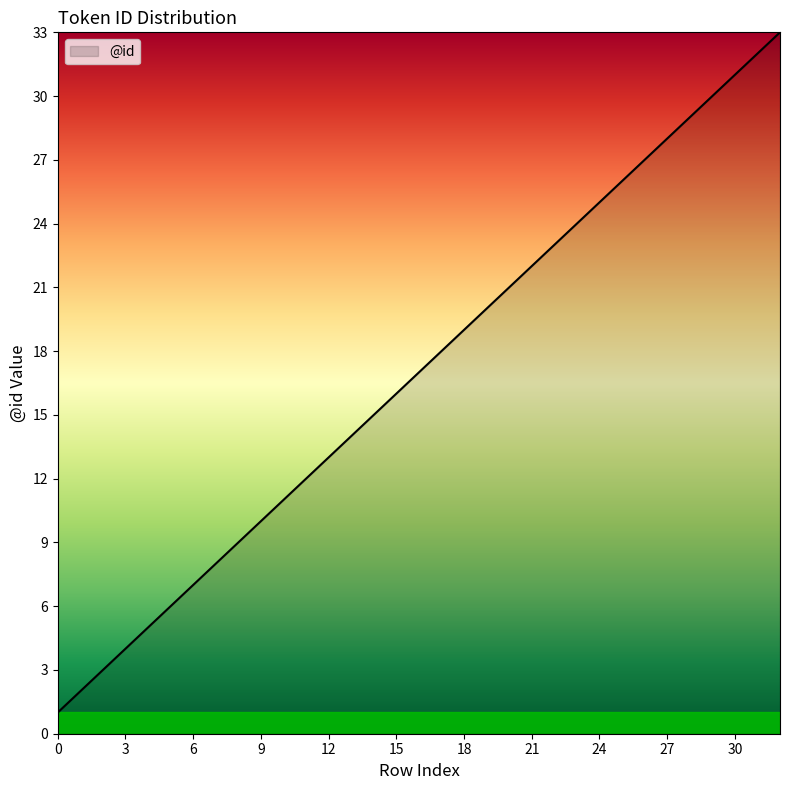

What is the greatest value displayed?

33